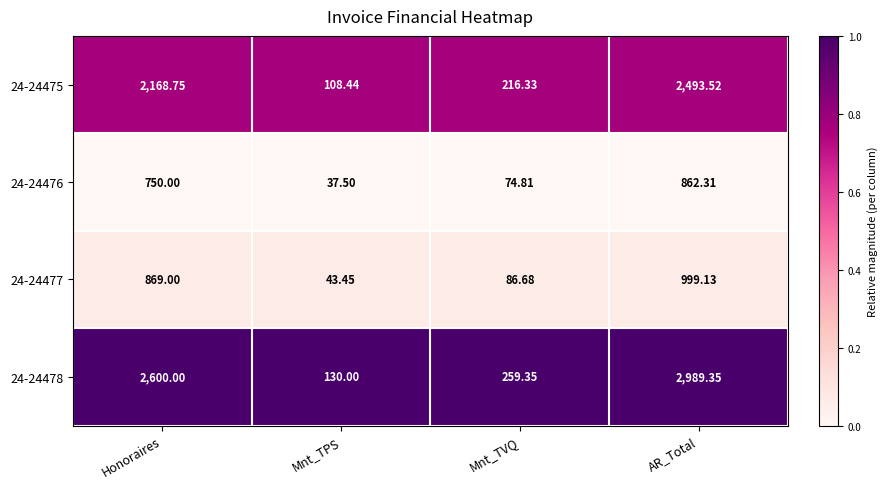

At which category is the sum across all series the highest?

AR_Total